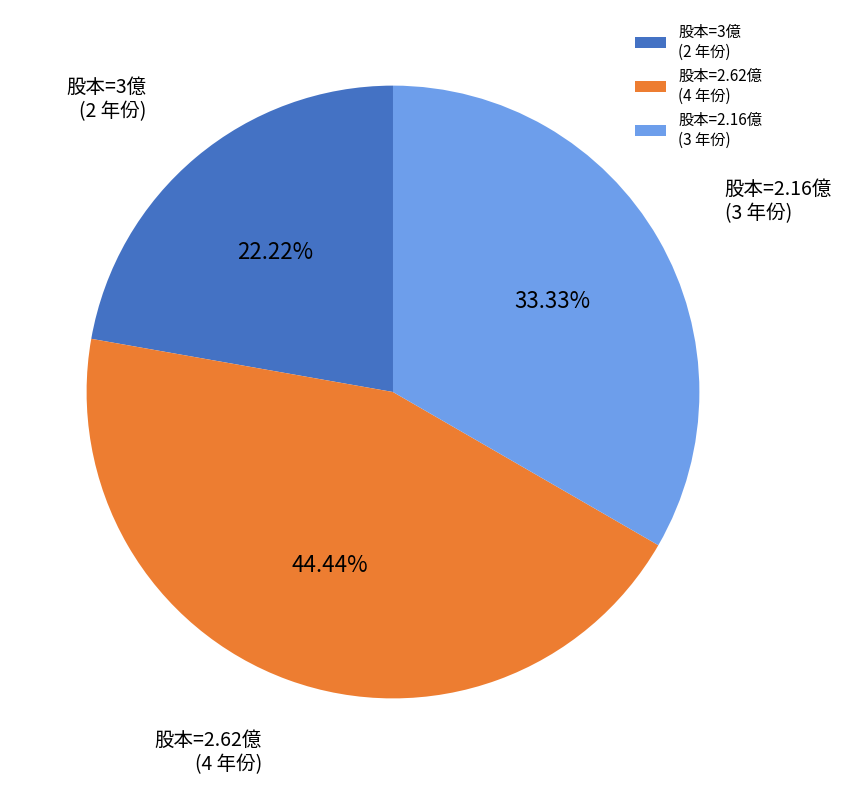

Rank the categories by value from lowest to highest.

股本=3億 (2 年份), 股本=2.16億 (3 年份), 股本=2.62億 (4 年份)